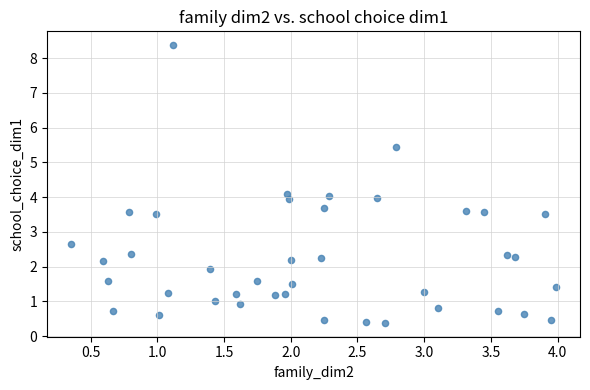

What is the range of Y values (max minus min)?

8.0